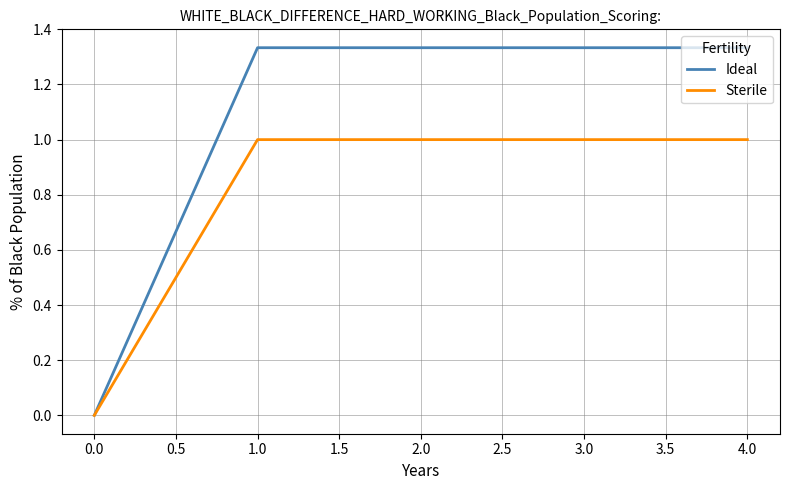

List the series in order of their overall mean, lowest first.

Sterile, Ideal